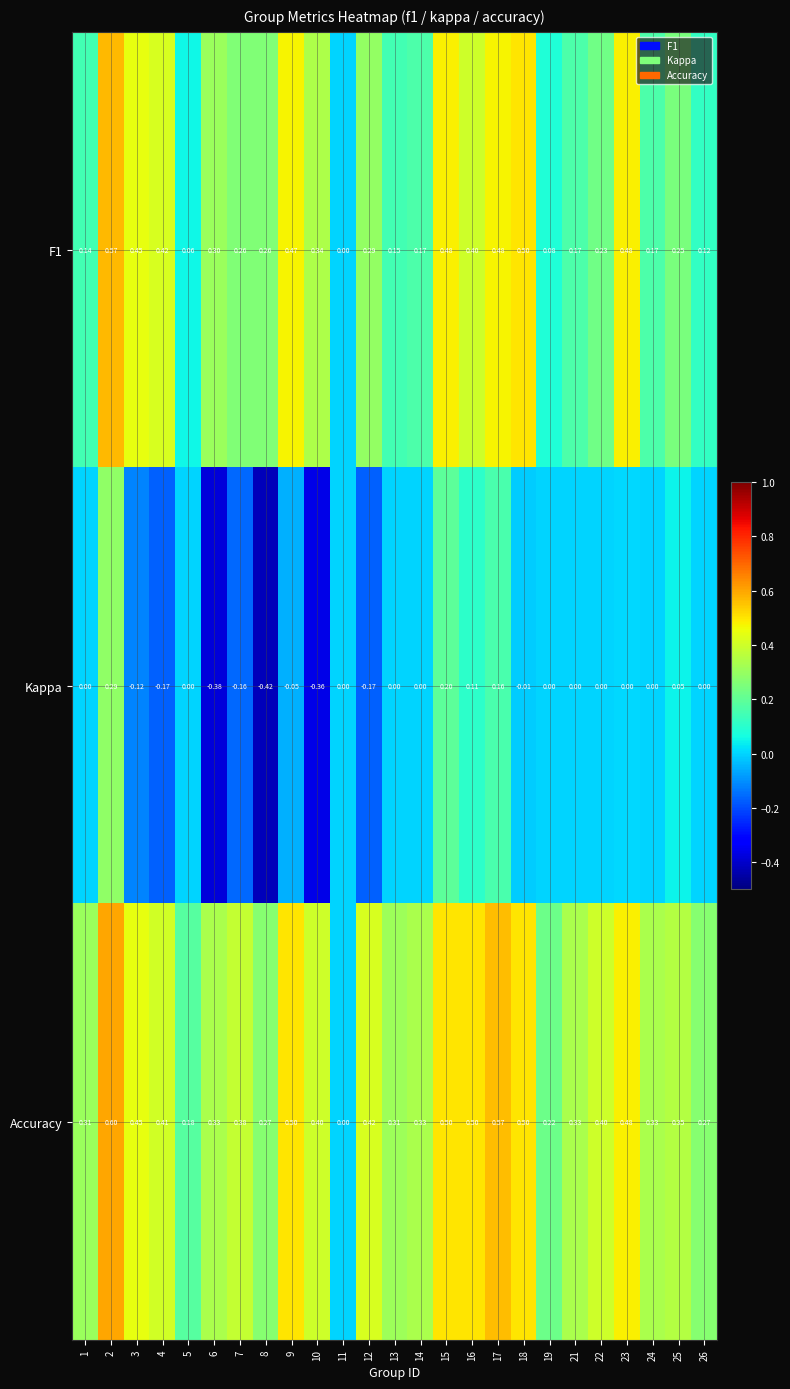

Rank the series by their average value, from highest to lowest.

Accuracy, F1, Kappa